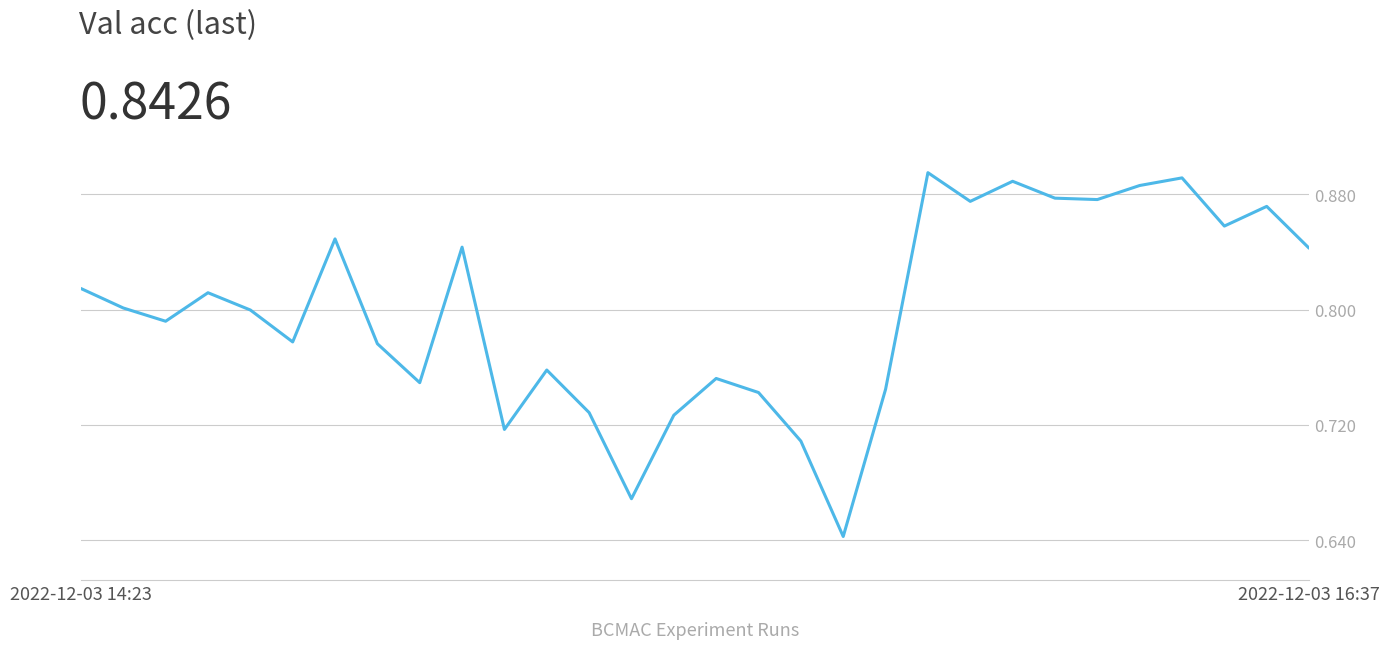

Reading left to right, extract all data points from this chart.

0.8	0.8	0.8	0.8	0.8	0.8	0.8	0.8	0.7	0.8	0.7	0.8	0.7	0.7	0.7	0.8	0.7	0.7	0.6	0.7	0.9	0.9	0.9	0.9	0.9	0.9	0.9	0.9	0.9	0.8